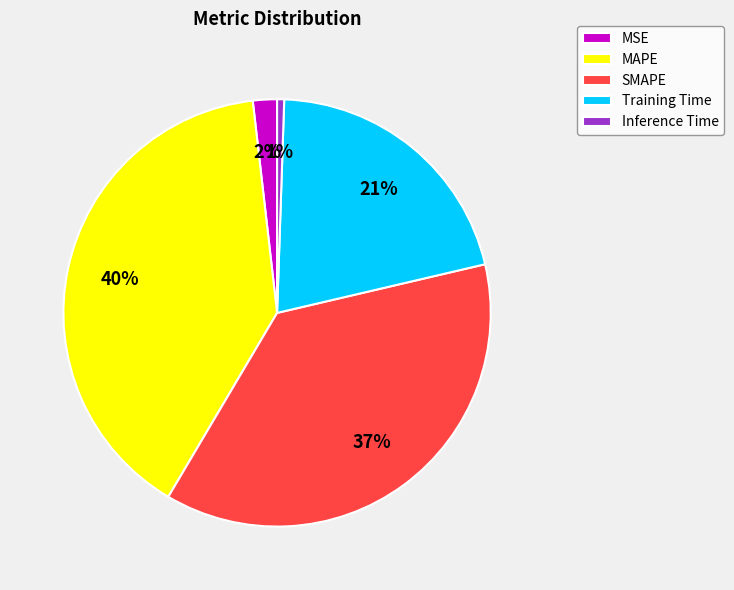

Count the number of slices in the pie.

5